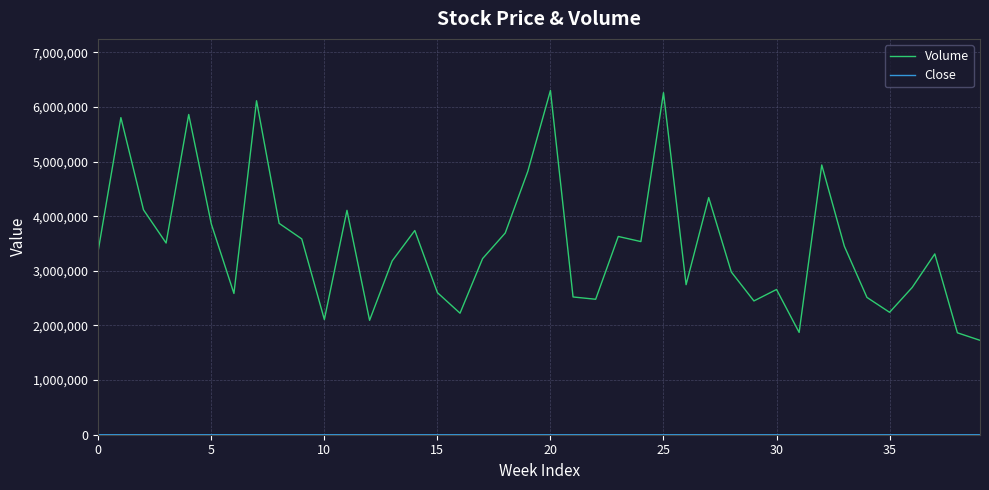

What is the maximum value shown in the chart?

6301800.0